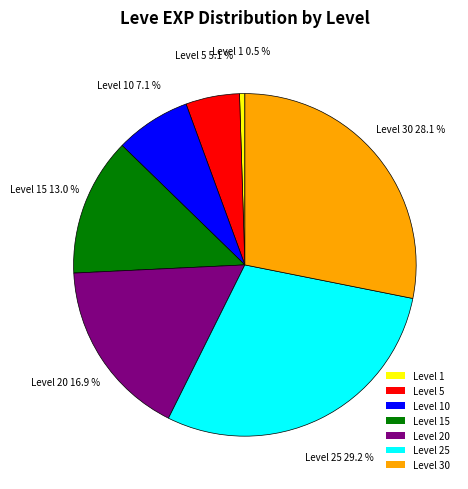

Is the sum of Level 15 and Level 20 greater than half?

No